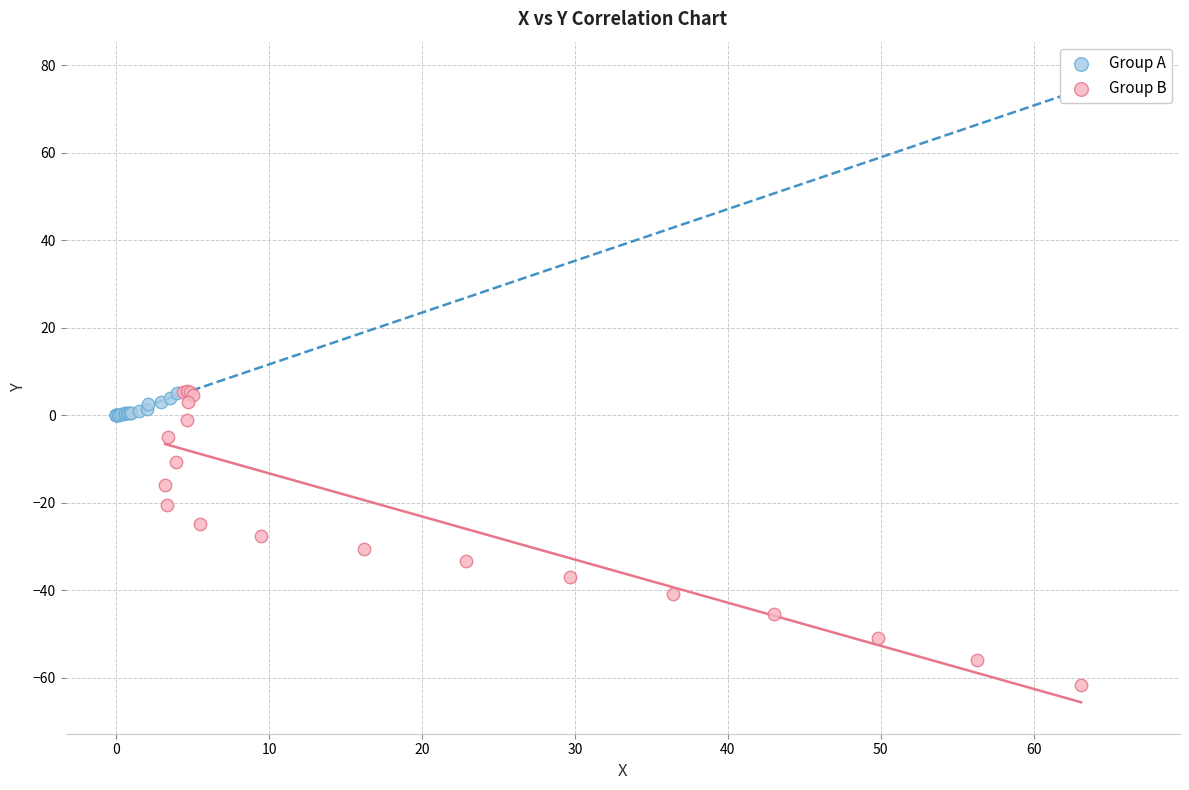

Which series has the largest Y range (max minus min)?

Group B